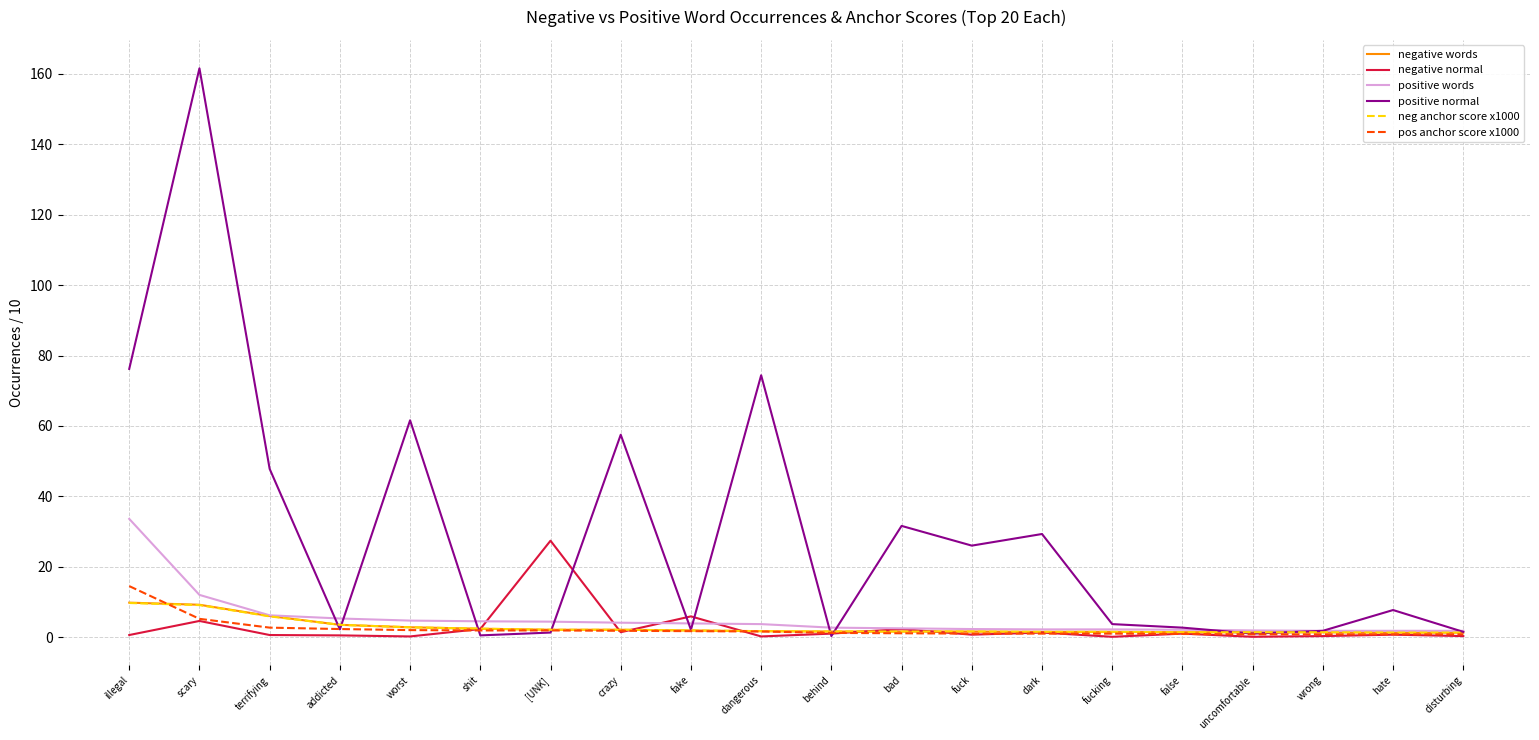

What is the minimum value shown in the chart?

0.1